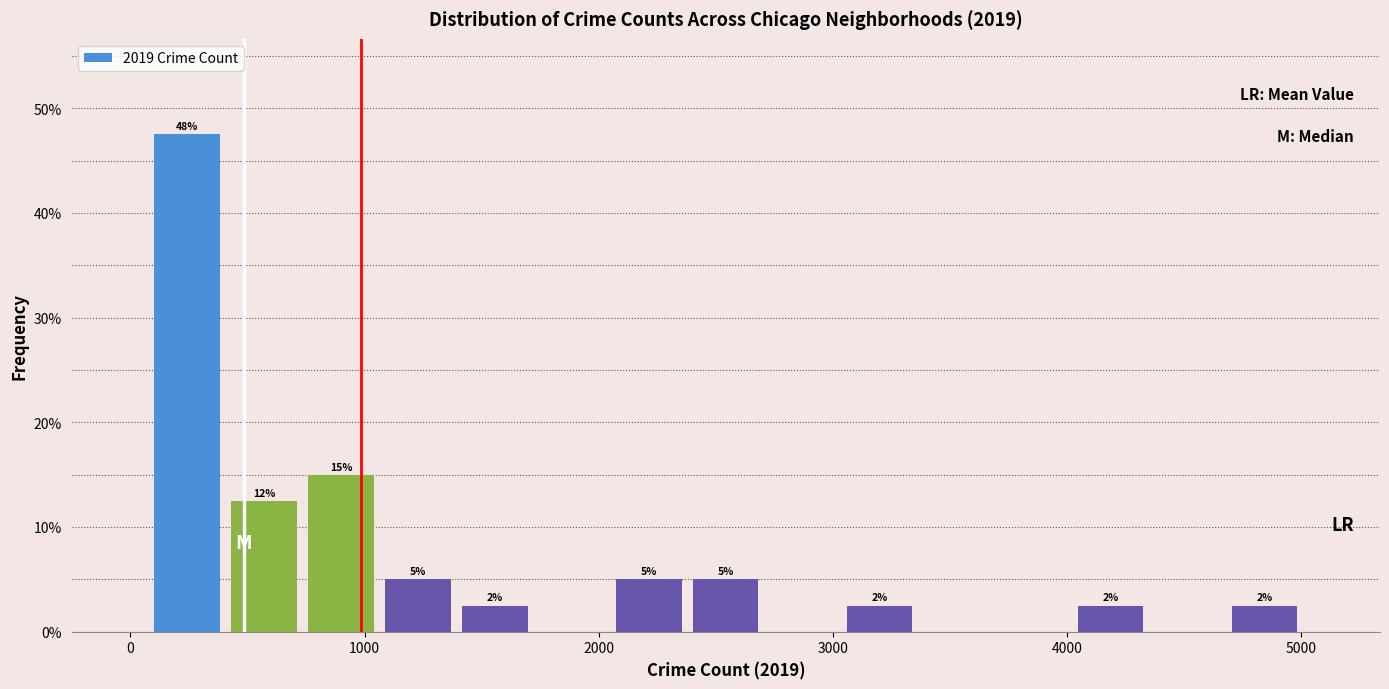

Read against the x-axis, roughly where is the centre of the tallest bar?

200